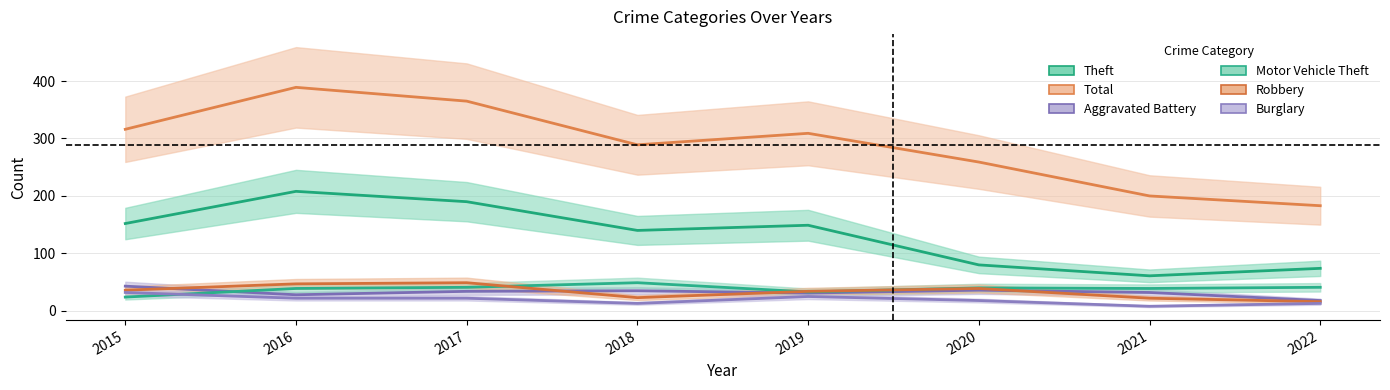

Where is the first local minimum for Theft?

2018